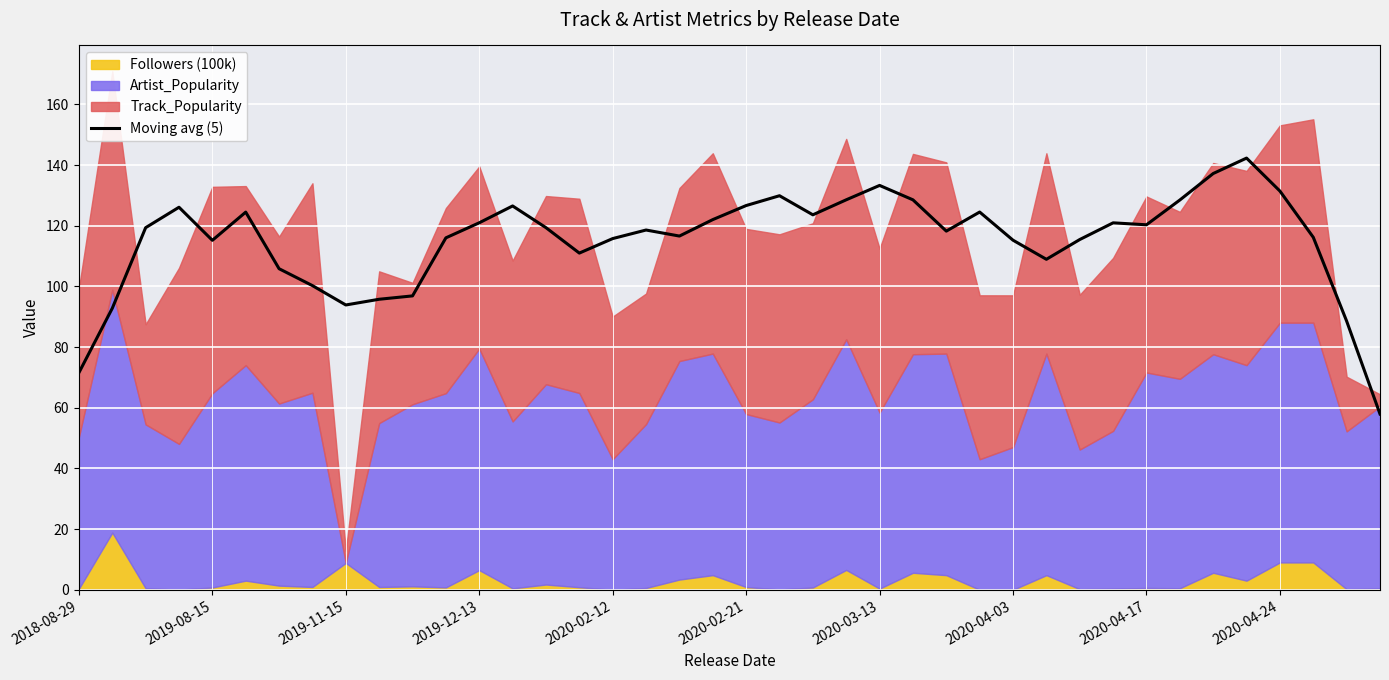

The value of Moving avg (5) at 2020-04-03 is 115.2. True or false?

True